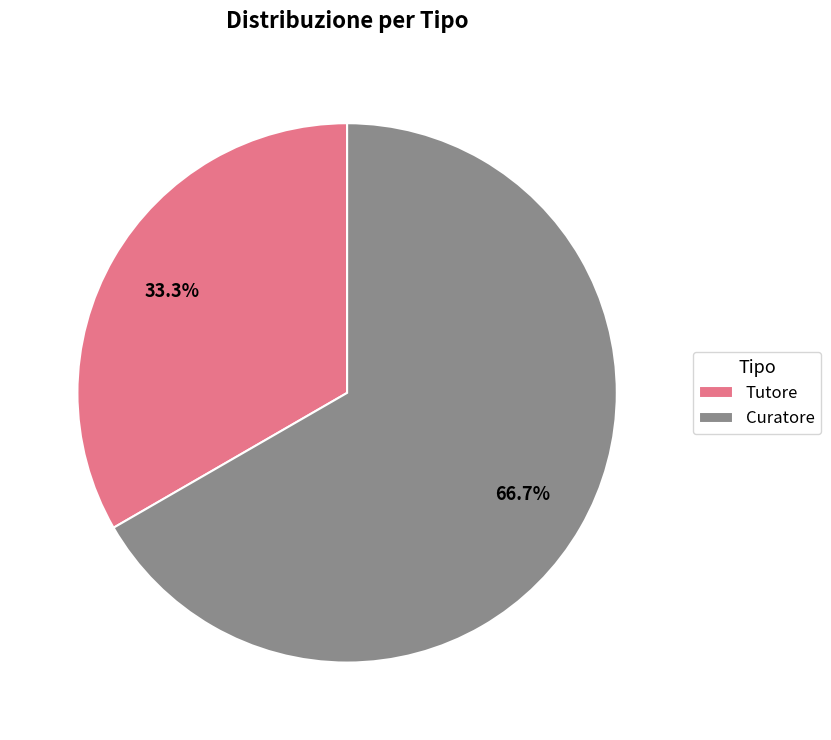

To the nearest percent, what is the combined percentage of Tutore and Curatore?

100%